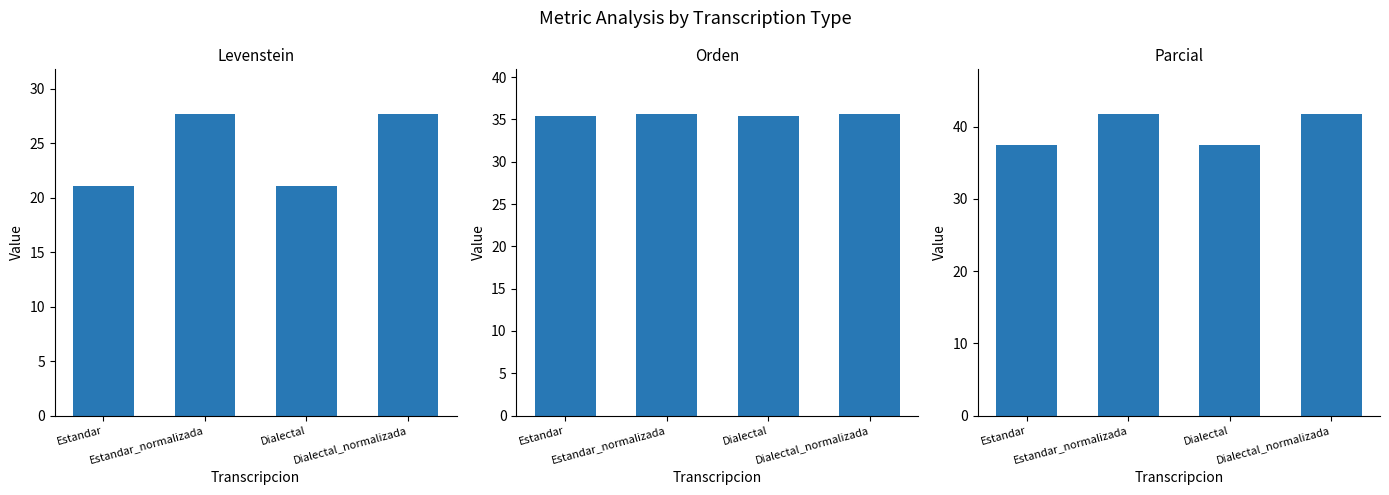

What is the value of the Parcial bar at the 3rd from the left?

37.4